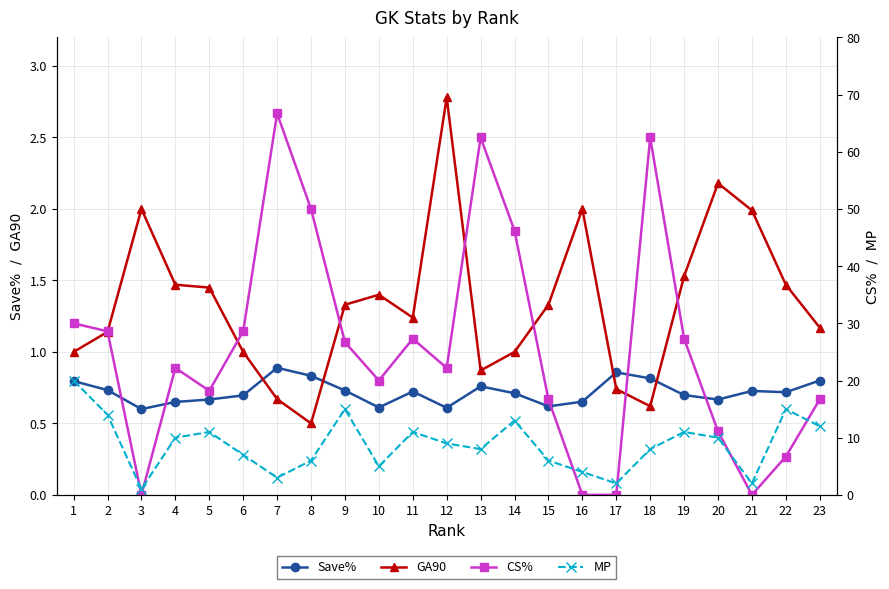

Read the CS% value at 13.

62.5